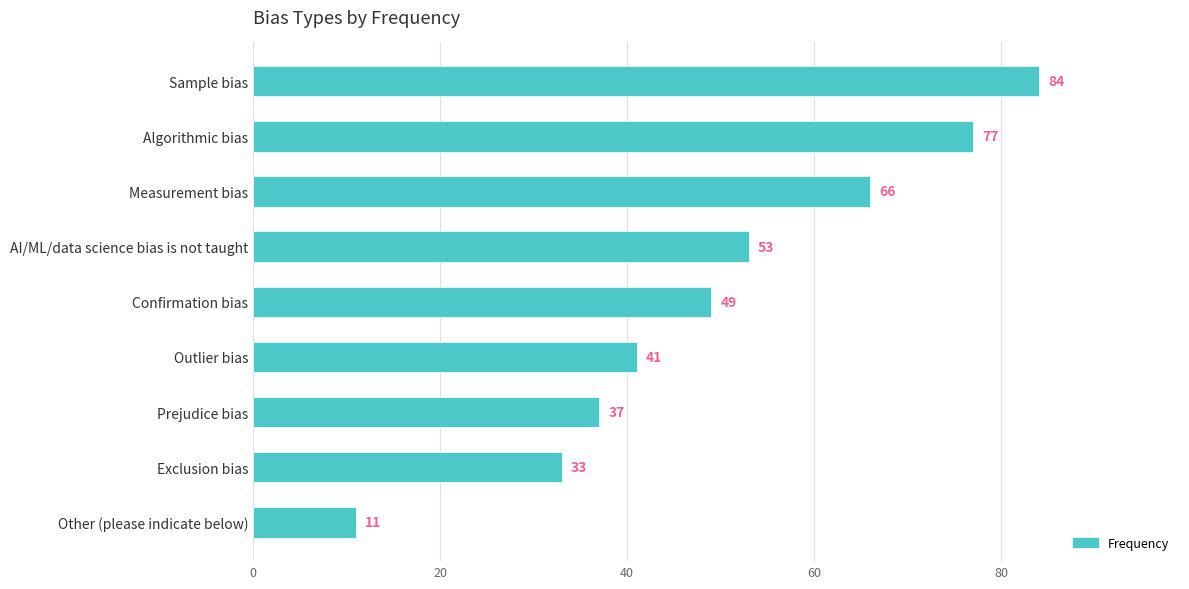

Which label corresponds to the smallest value in the chart?

Other (please indicate below)